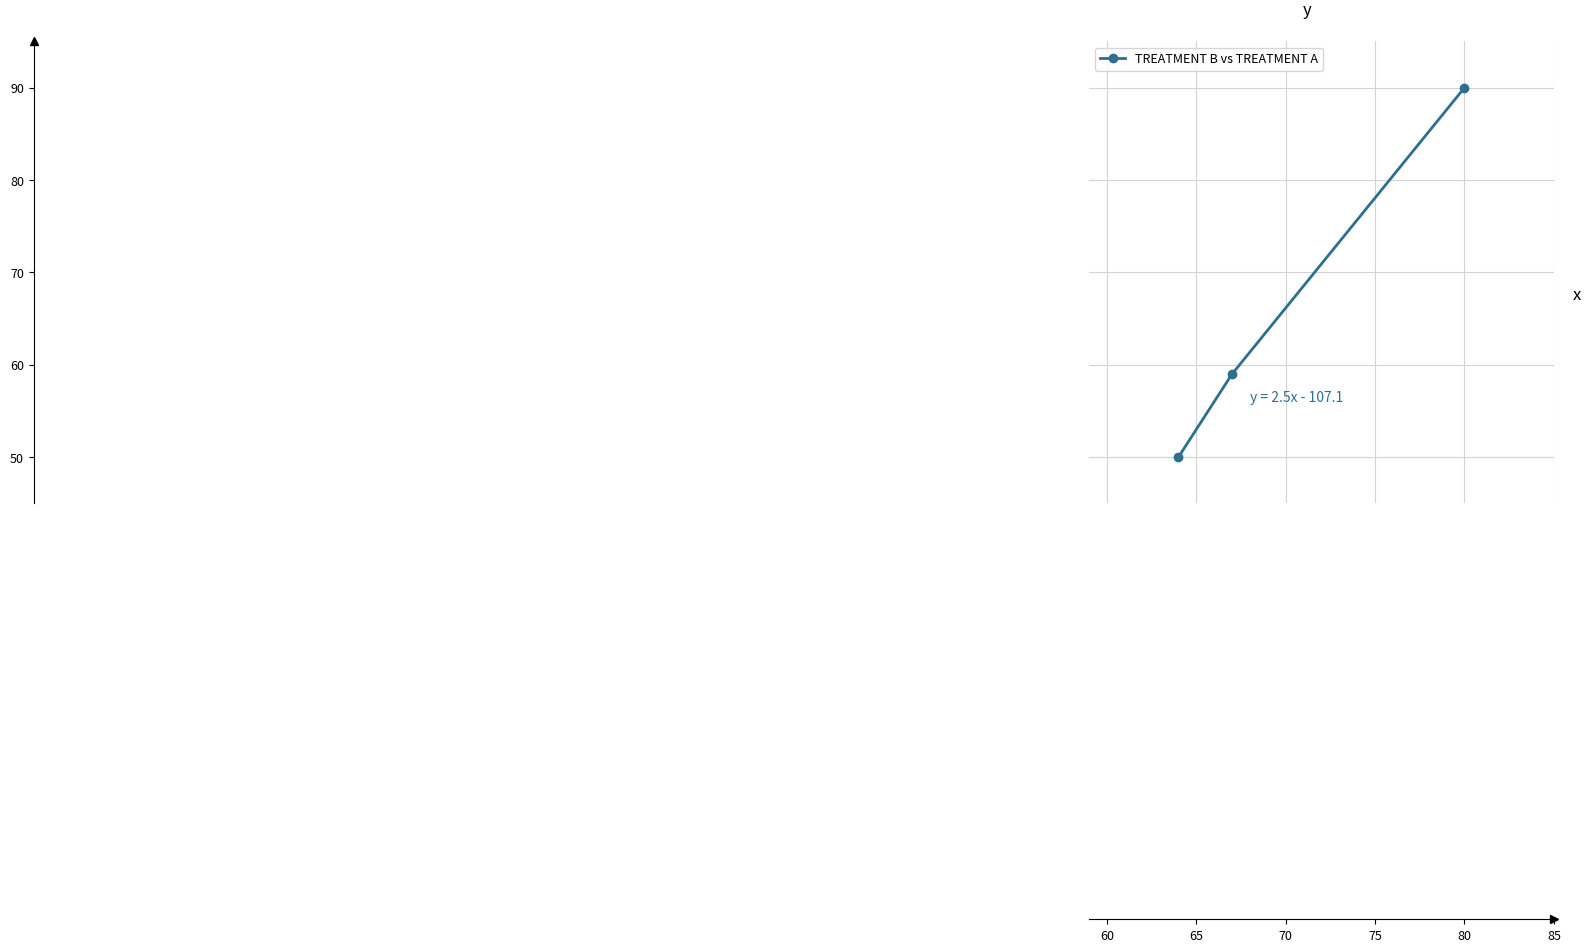

What is the difference between the maximum and minimum values?

40